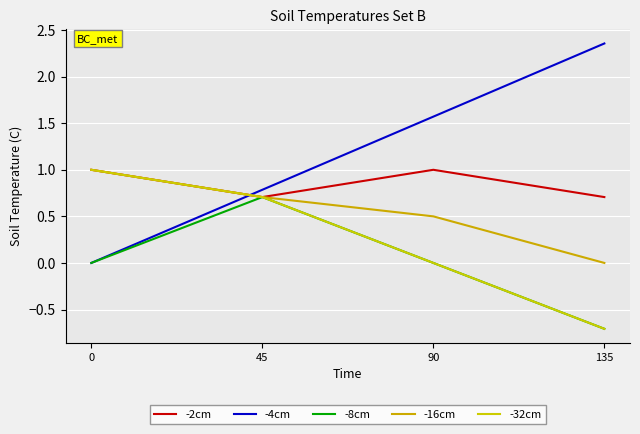

Is the value of -32cm at 45 greater than the value of -8cm at 45?

No